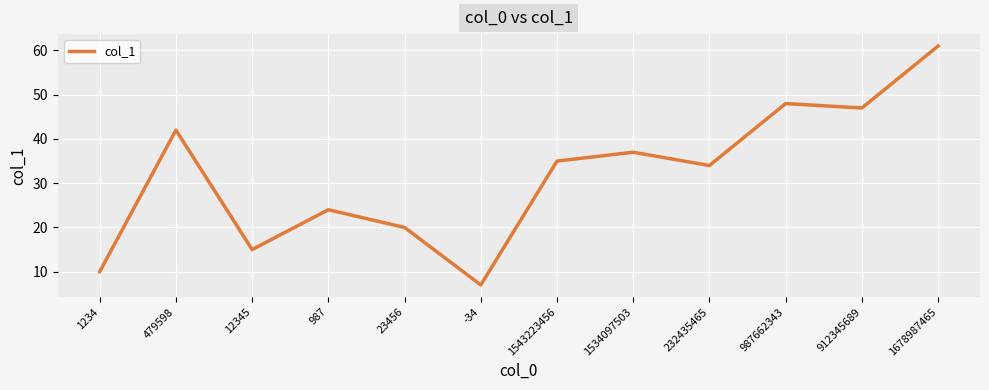

Which label corresponds to the largest value in the chart?

1678987465